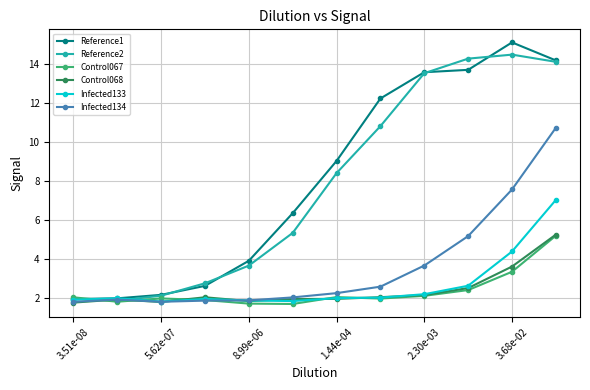

What is the value of the Reference2 point at the 10th from the left?

14.3